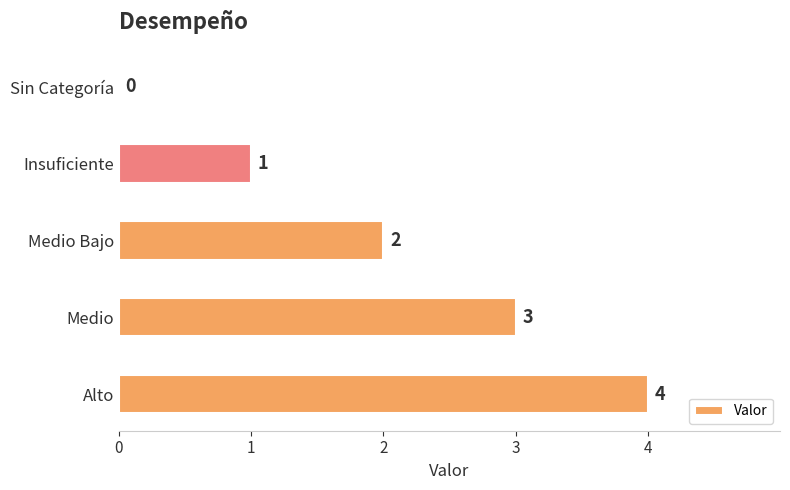

What is the maximum value shown in the chart?

4